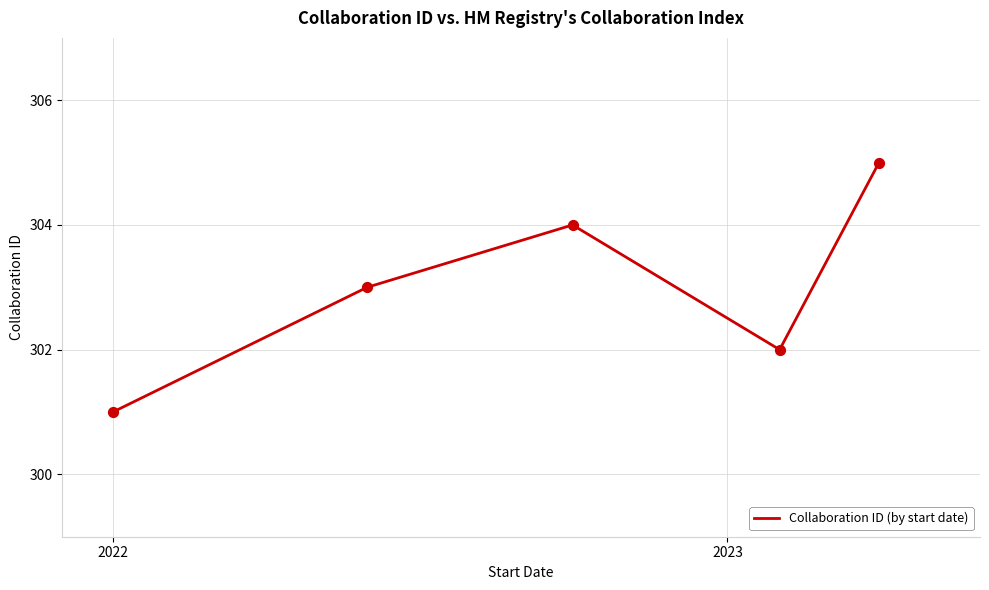

What is the average value?

303